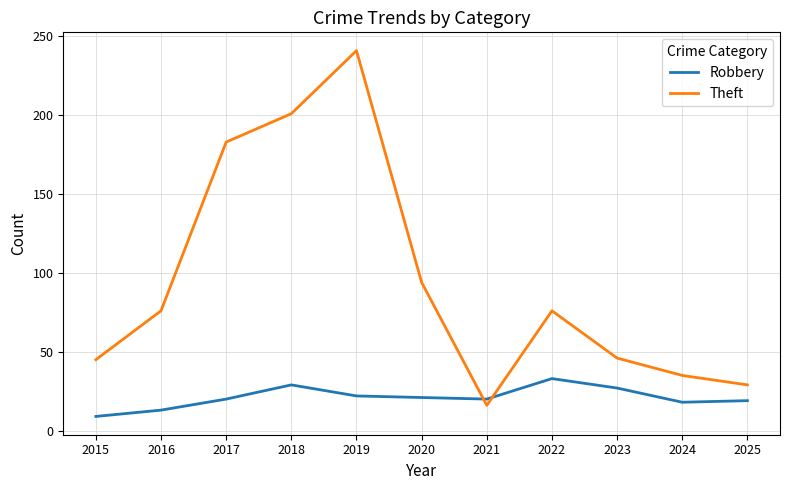

Count the number of data series in this chart.

2